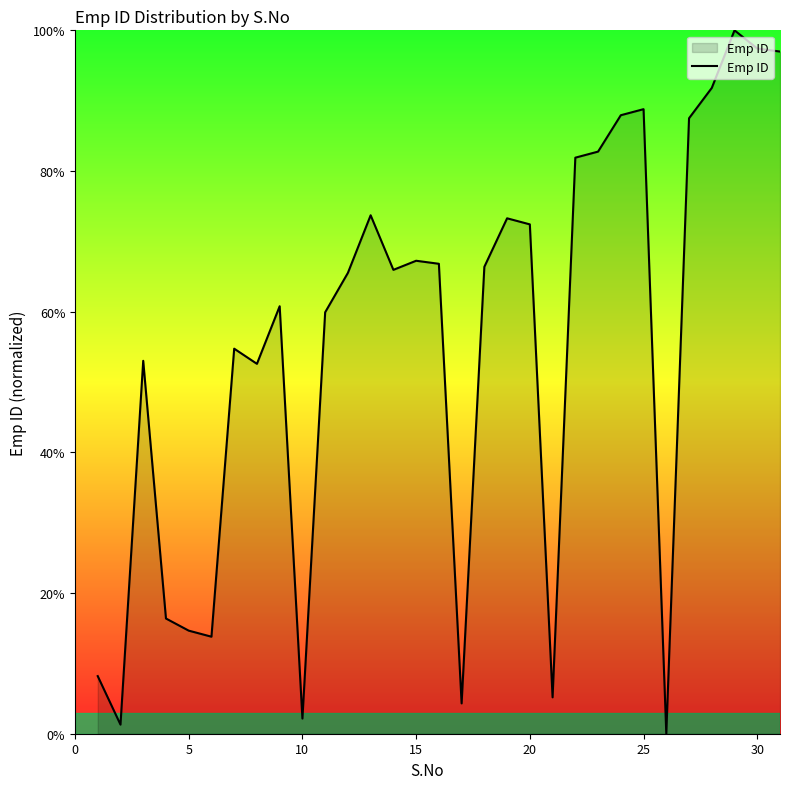

What is the greatest value displayed?

100.0